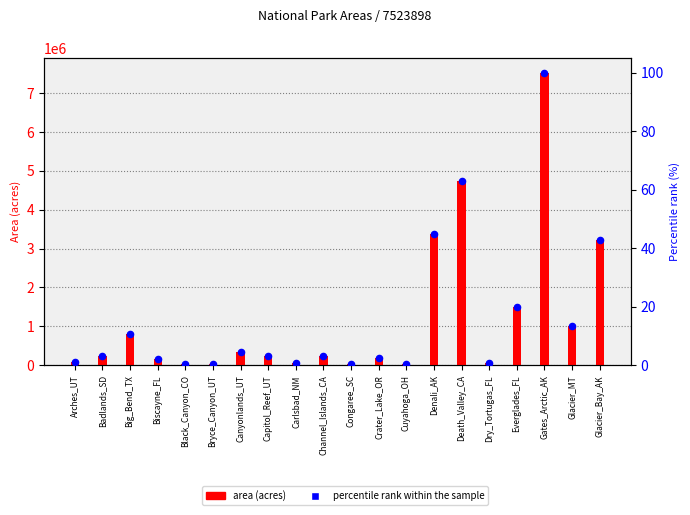

Is the value of area_acres at Channel_Islands_CA greater than the value of percentile rank within the sample at Crater_Lake_OR?

Yes